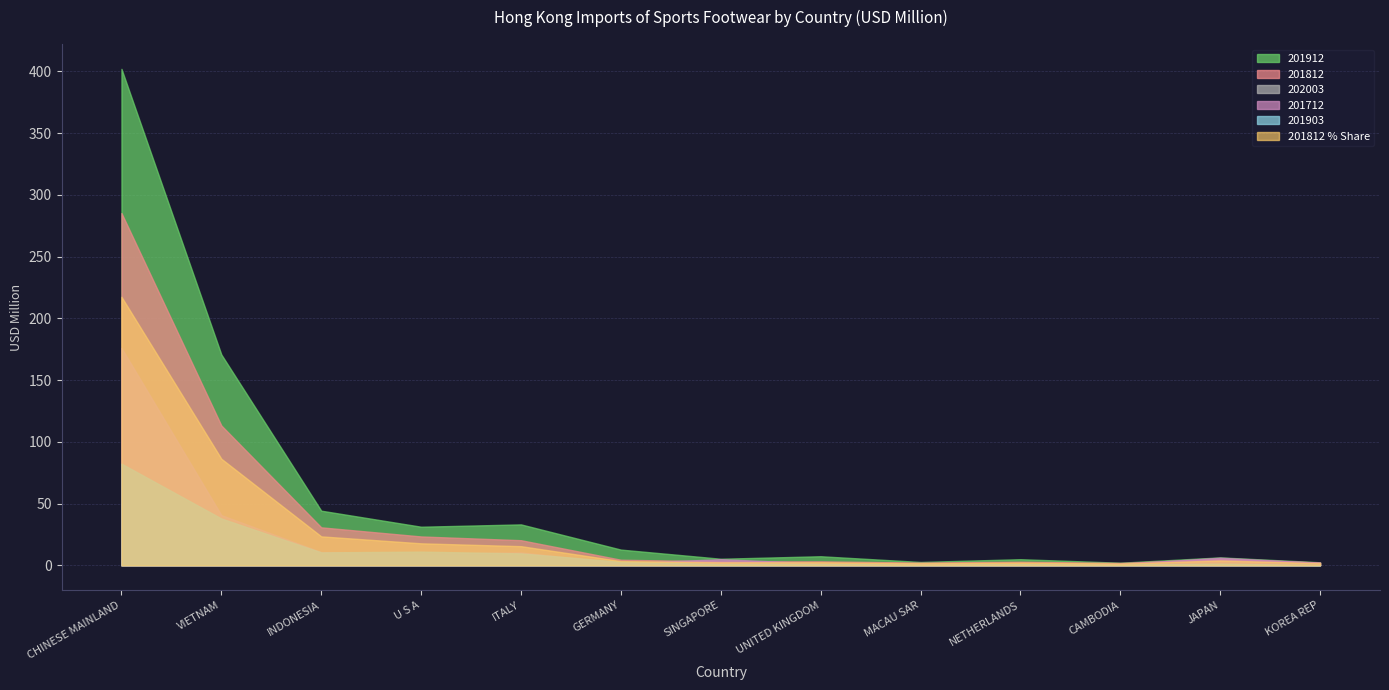

How many lines are shown in the chart?

6